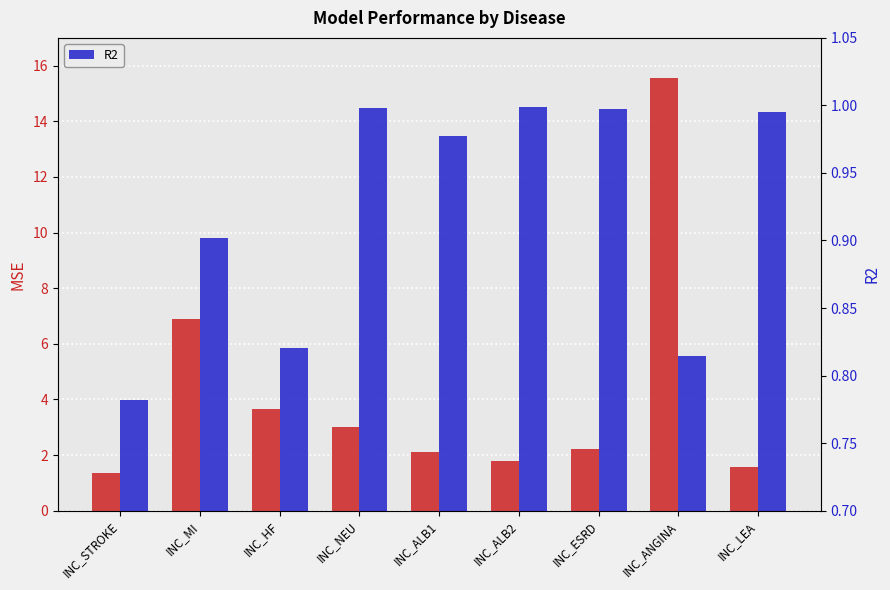

Rank the series at INC_ALB2 from lowest to highest value.

R2, MSE